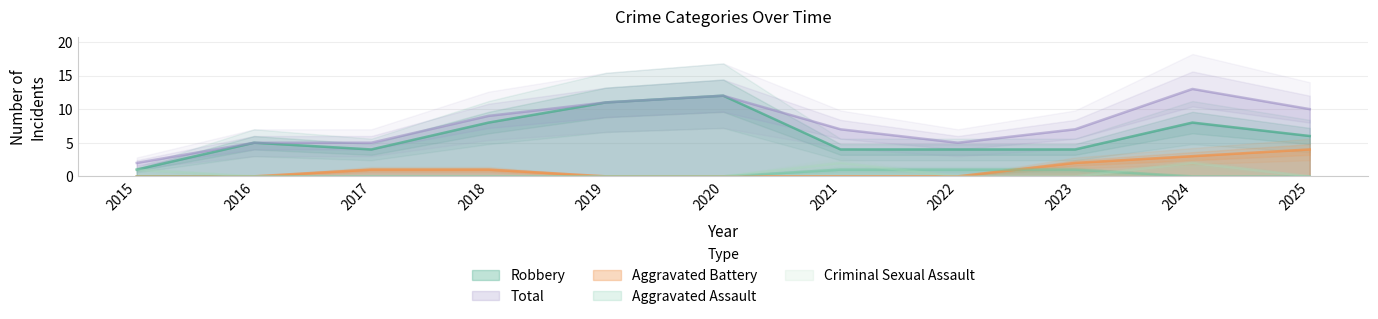

Reading left to right, extract all data points from this chart.

Robbery: 2015=1	2016=5	2017=4	2018=8	2019=11	2020=12	2021=4	2022=4	2023=4	2024=8	2025=6
Total: 2015=2	2016=5	2017=5	2018=9	2019=11	2020=12	2021=7	2022=5	2023=7	2024=13	2025=10
Aggravated Battery: 2015=0	2016=0	2017=1	2018=1	2019=0	2020=0	2021=0	2022=0	2023=2	2024=3	2025=4
Aggravated Assault: 2015=0	2016=0	2017=0	2018=0	2019=0	2020=0	2021=1	2022=1	2023=1	2024=0	2025=0
Criminal Sexual Assault: 2015=1	2016=0	2017=0	2018=0	2019=0	2020=0	2021=2	2022=0	2023=0	2024=2	2025=0